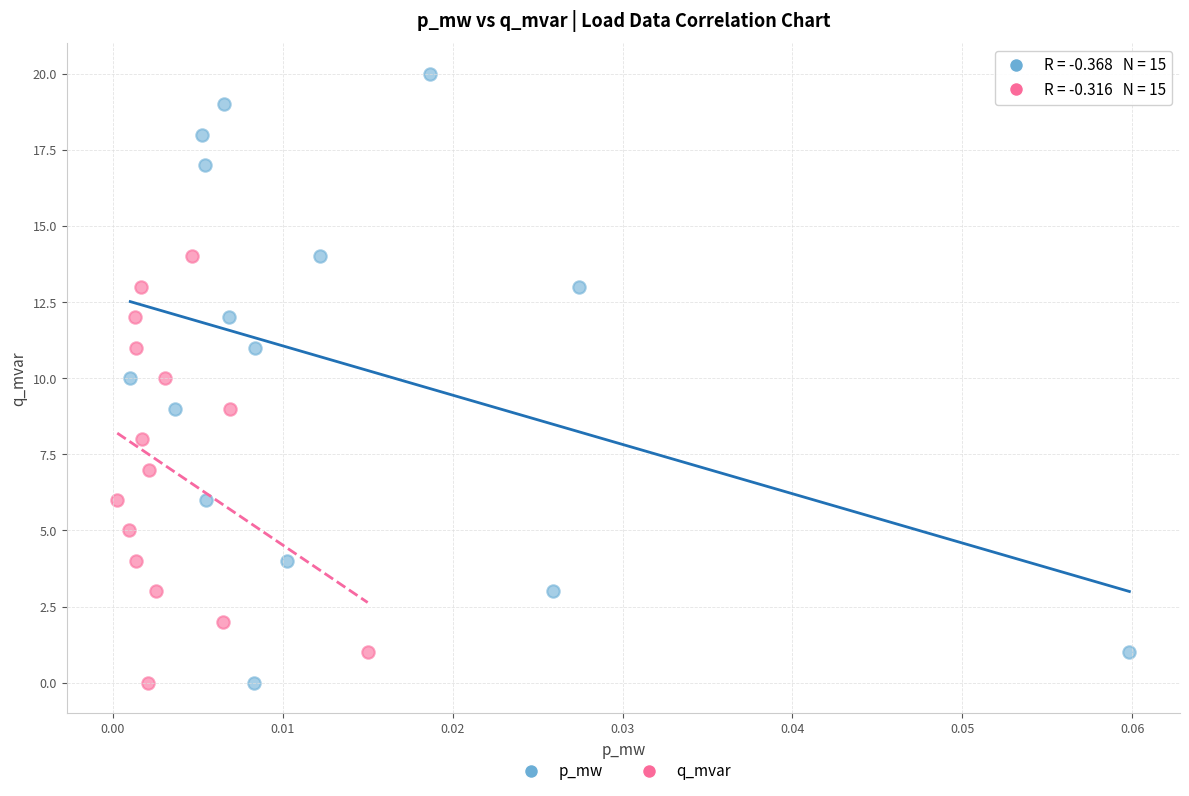

Which series contains the highest Y value?

p_mw